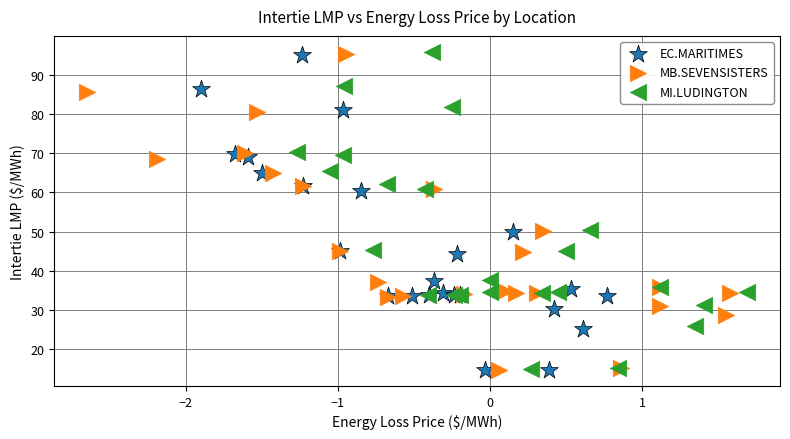

What are all the series names shown in the legend?

EC.MARITIMES, MB.SEVENSISTERS, MI.LUDINGTON